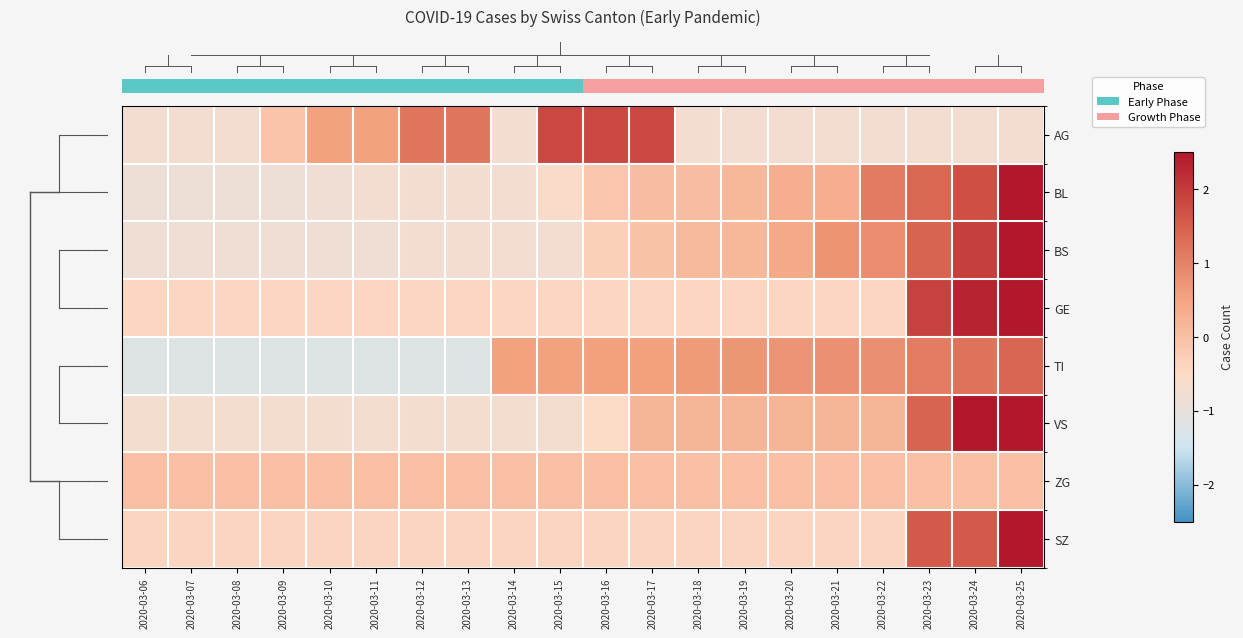

List the series in order of their peak value, lowest first.

ZG, TI, AG, VS, BS, BL, GE, SZ